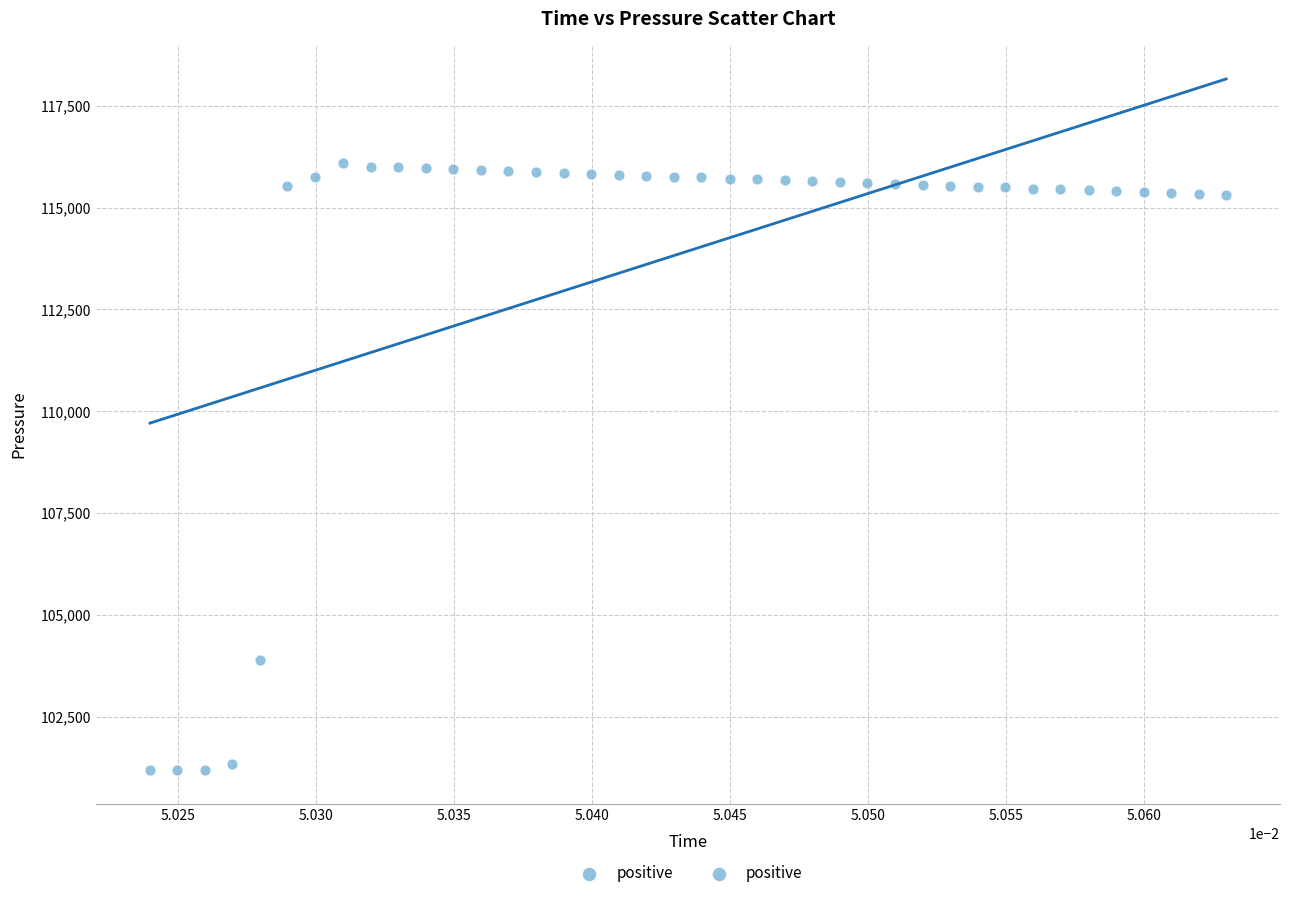

What is the range of Y values (max minus min)?

14906.6